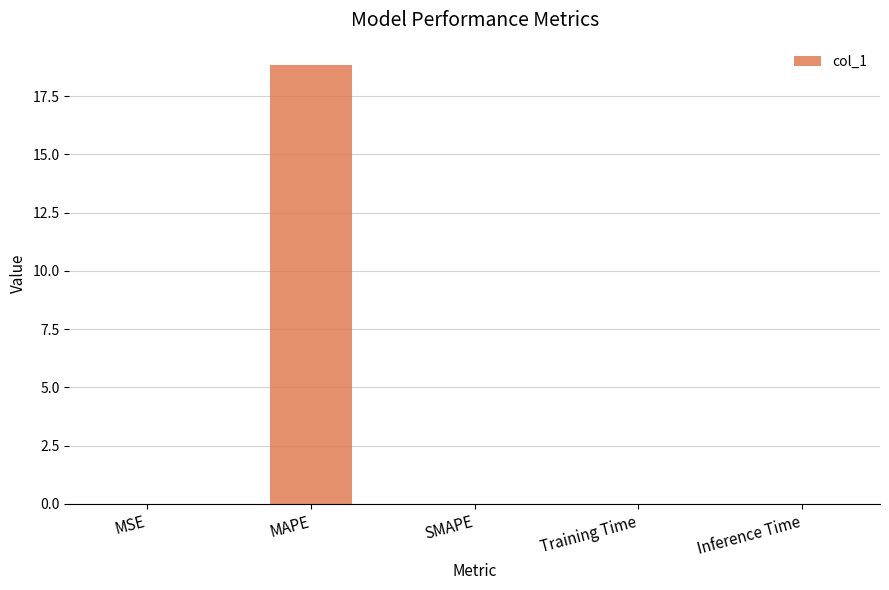

Is it true that the value at MAPE is 25.0?

False